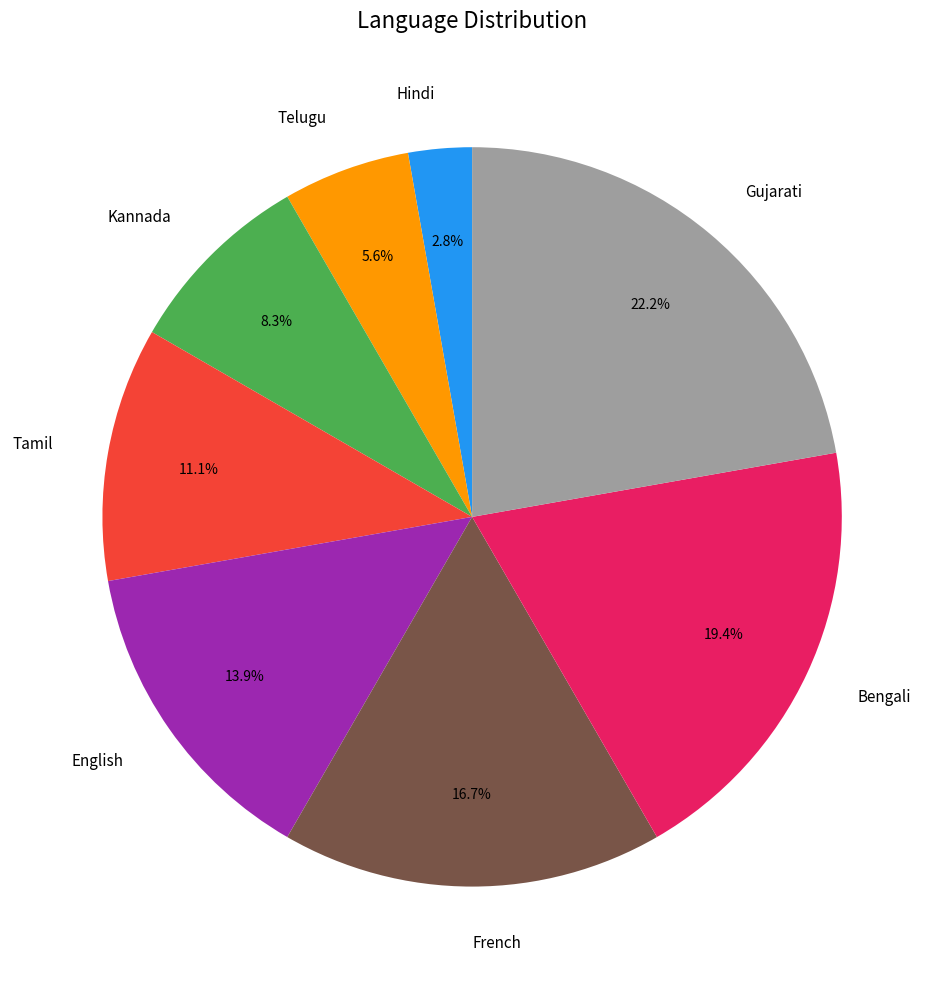

To the nearest percent, what portion does Telugu represent?

6%